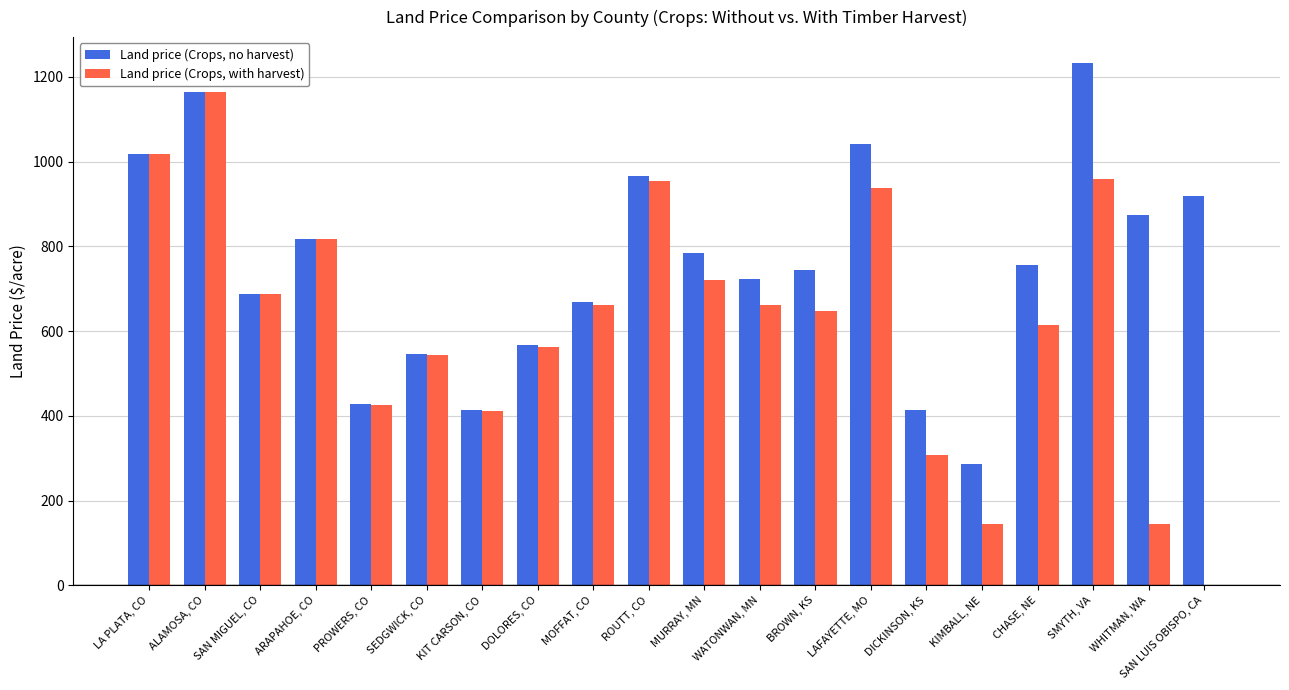

What is the total value across all series at DICKINSON, KS?

722.6